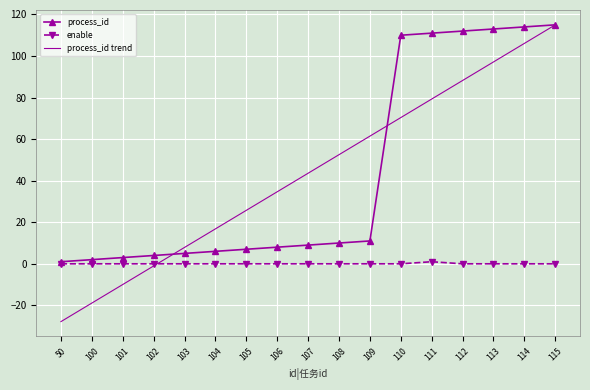

What is the difference between the maximum and second lowest values in the enable series?

1.0